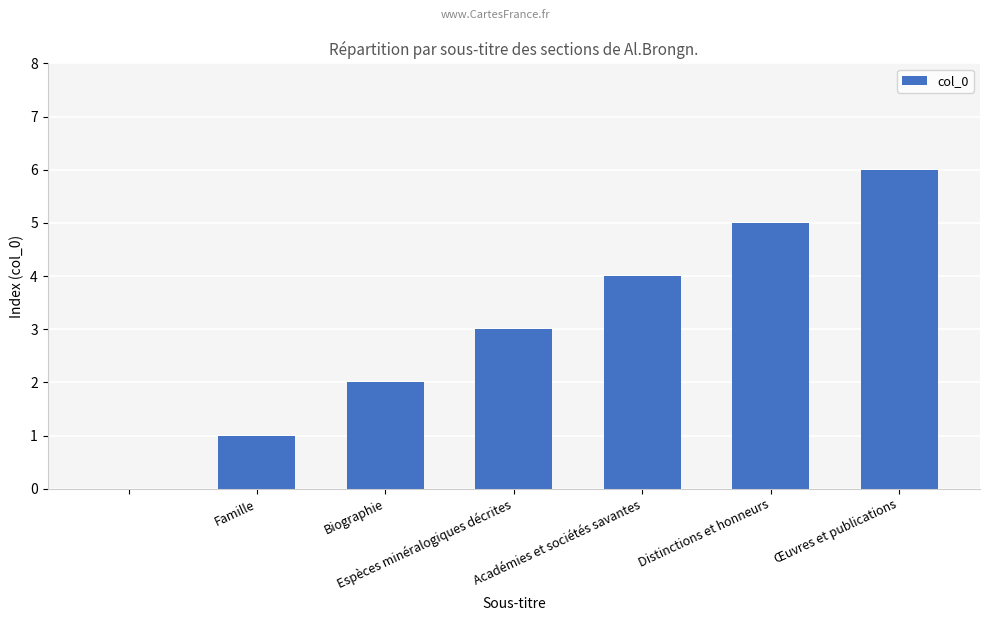

What is the sum of all values?

21